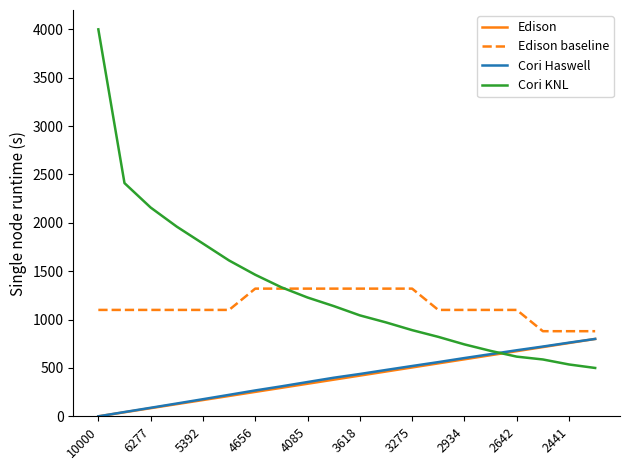

Which series has the widest spread of values?

Cori KNL